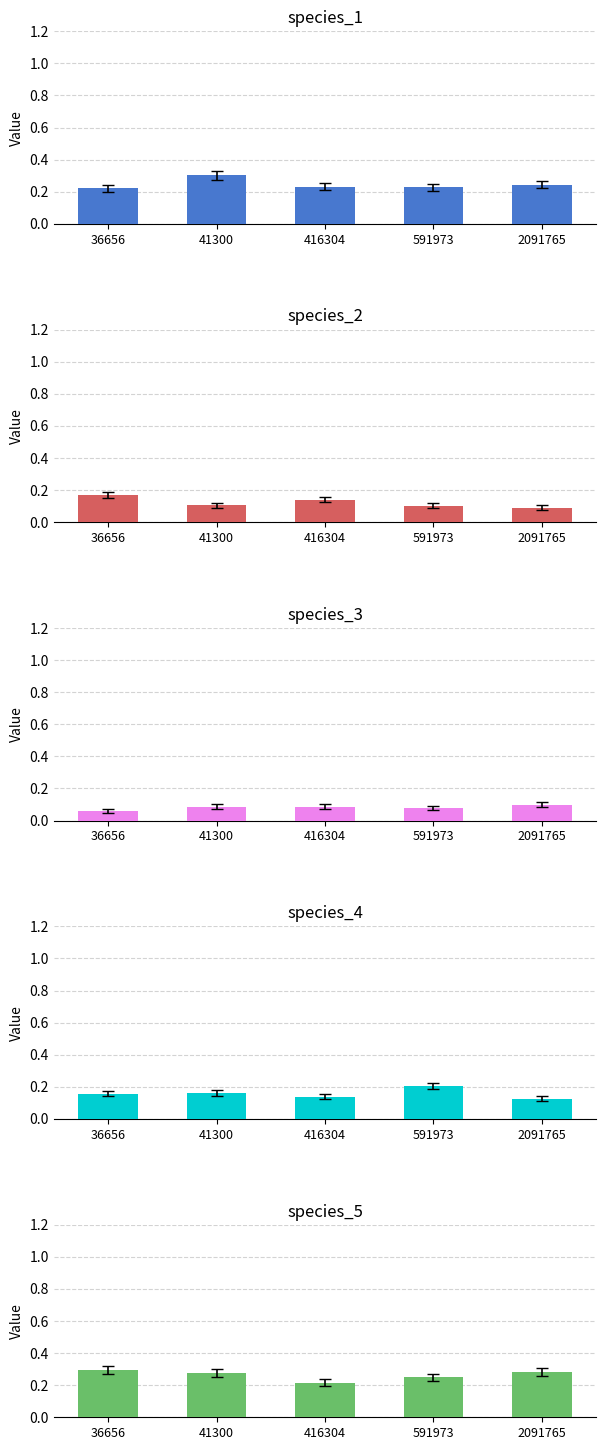

Which category has the lowest value in the species_1 series?

36656